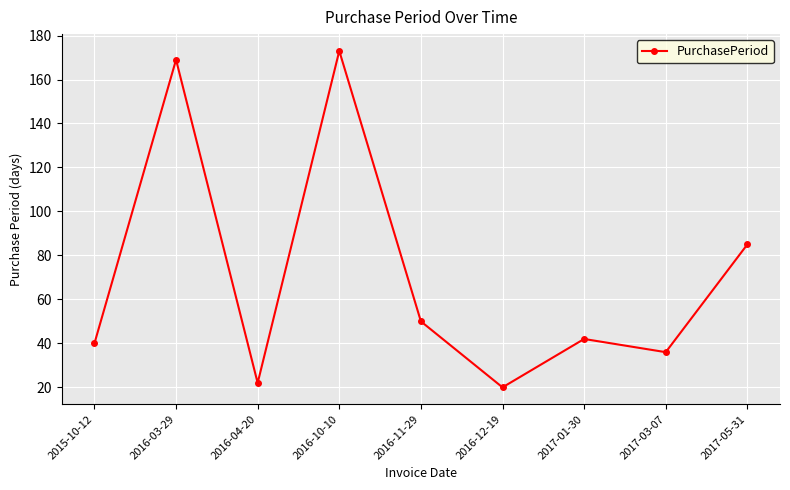

Reading left to right, extract all data points from this chart.

40	169	22	173	50	20	42	36	85